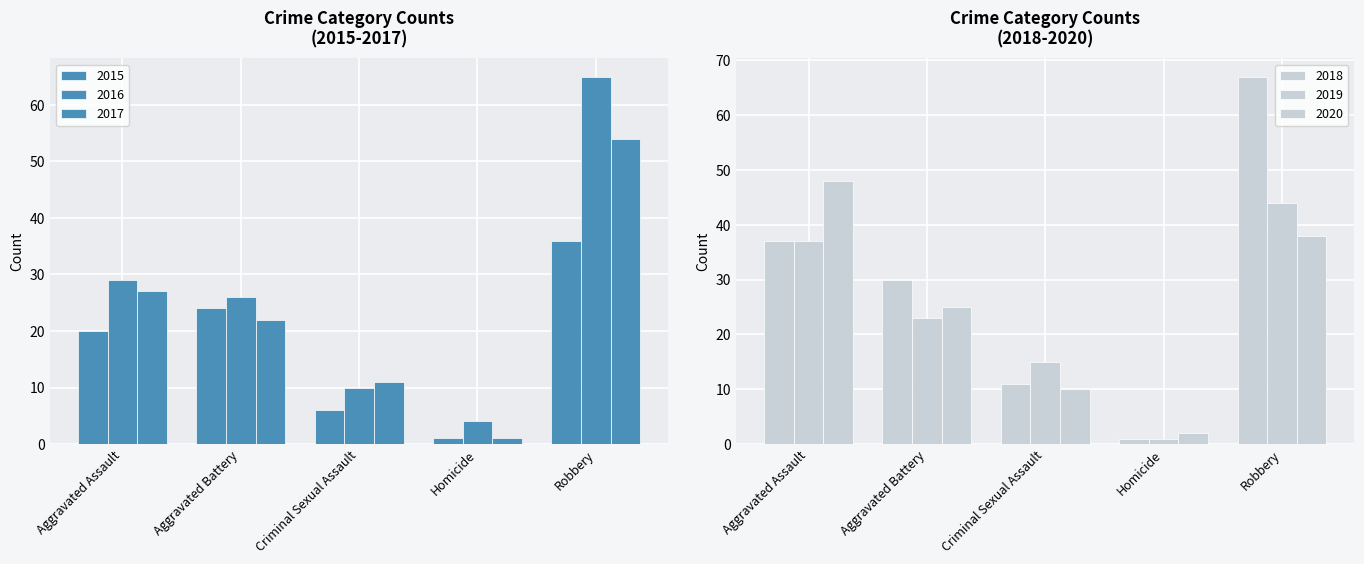

The value of 2019 at Robbery is 17. True or false?

False